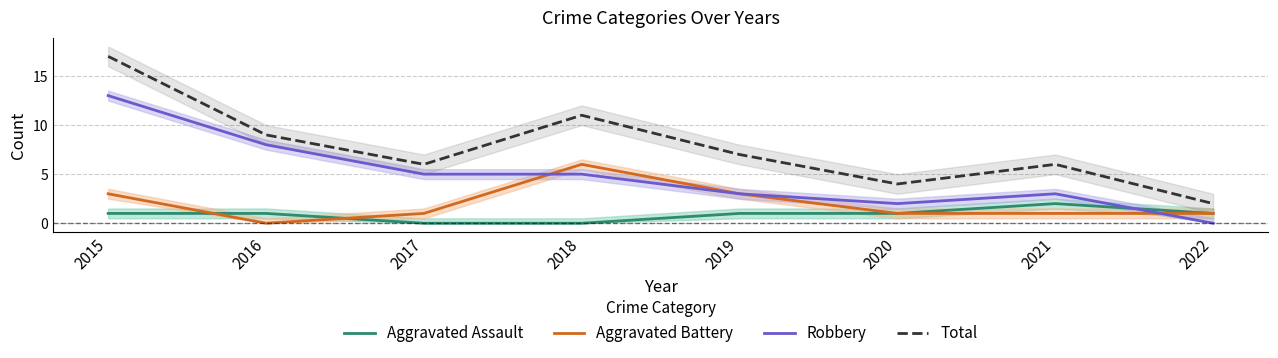

Reading right to left, what are all the values shown in this chart?

Aggravated Assault: 2022=1	2021=2	2020=1	2019=1	2018=0	2017=0	2016=1	2015=1
Aggravated Battery: 2022=1	2021=1	2020=1	2019=3	2018=6	2017=1	2016=0	2015=3
Robbery: 2022=0	2021=3	2020=2	2019=3	2018=5	2017=5	2016=8	2015=13
Total: 2022=2	2021=6	2020=4	2019=7	2018=11	2017=6	2016=9	2015=17